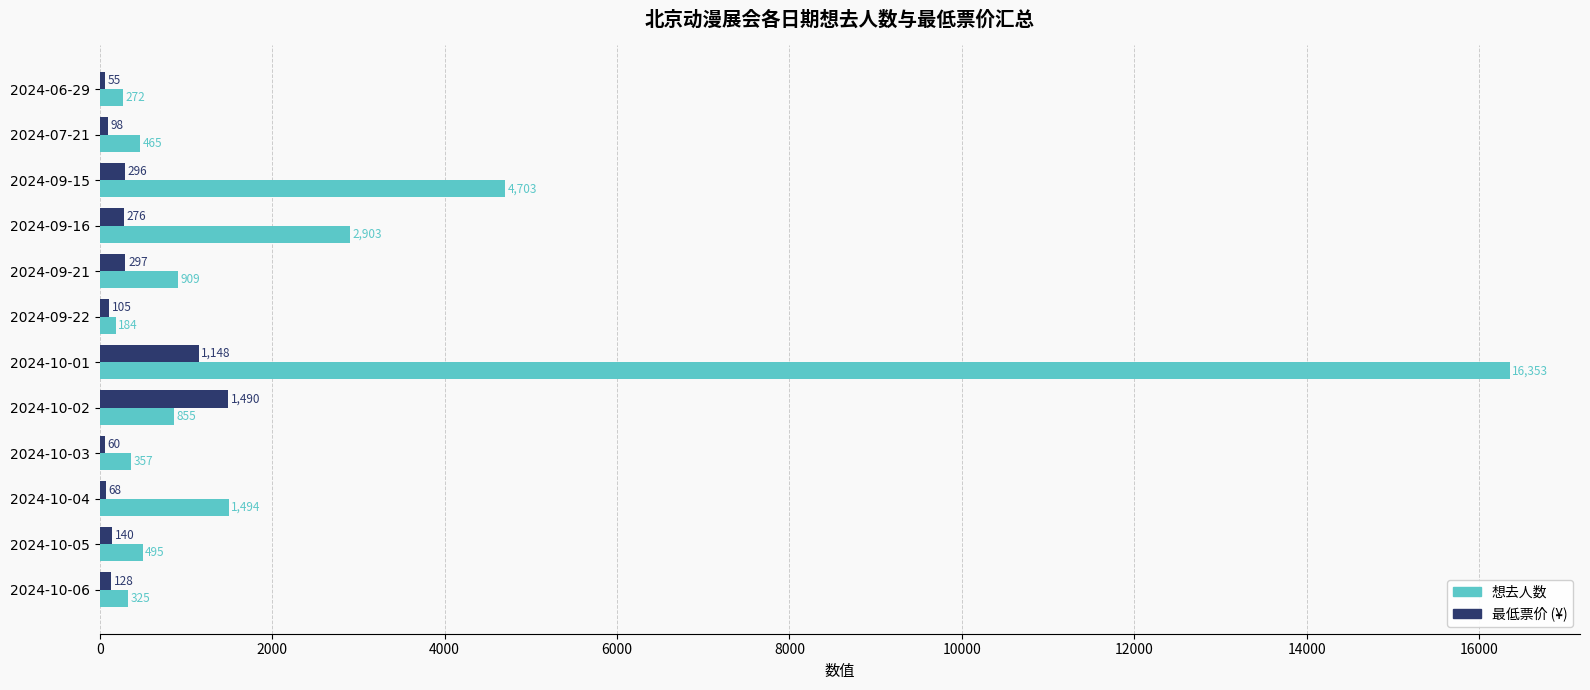

How many bars are there in each group?

2